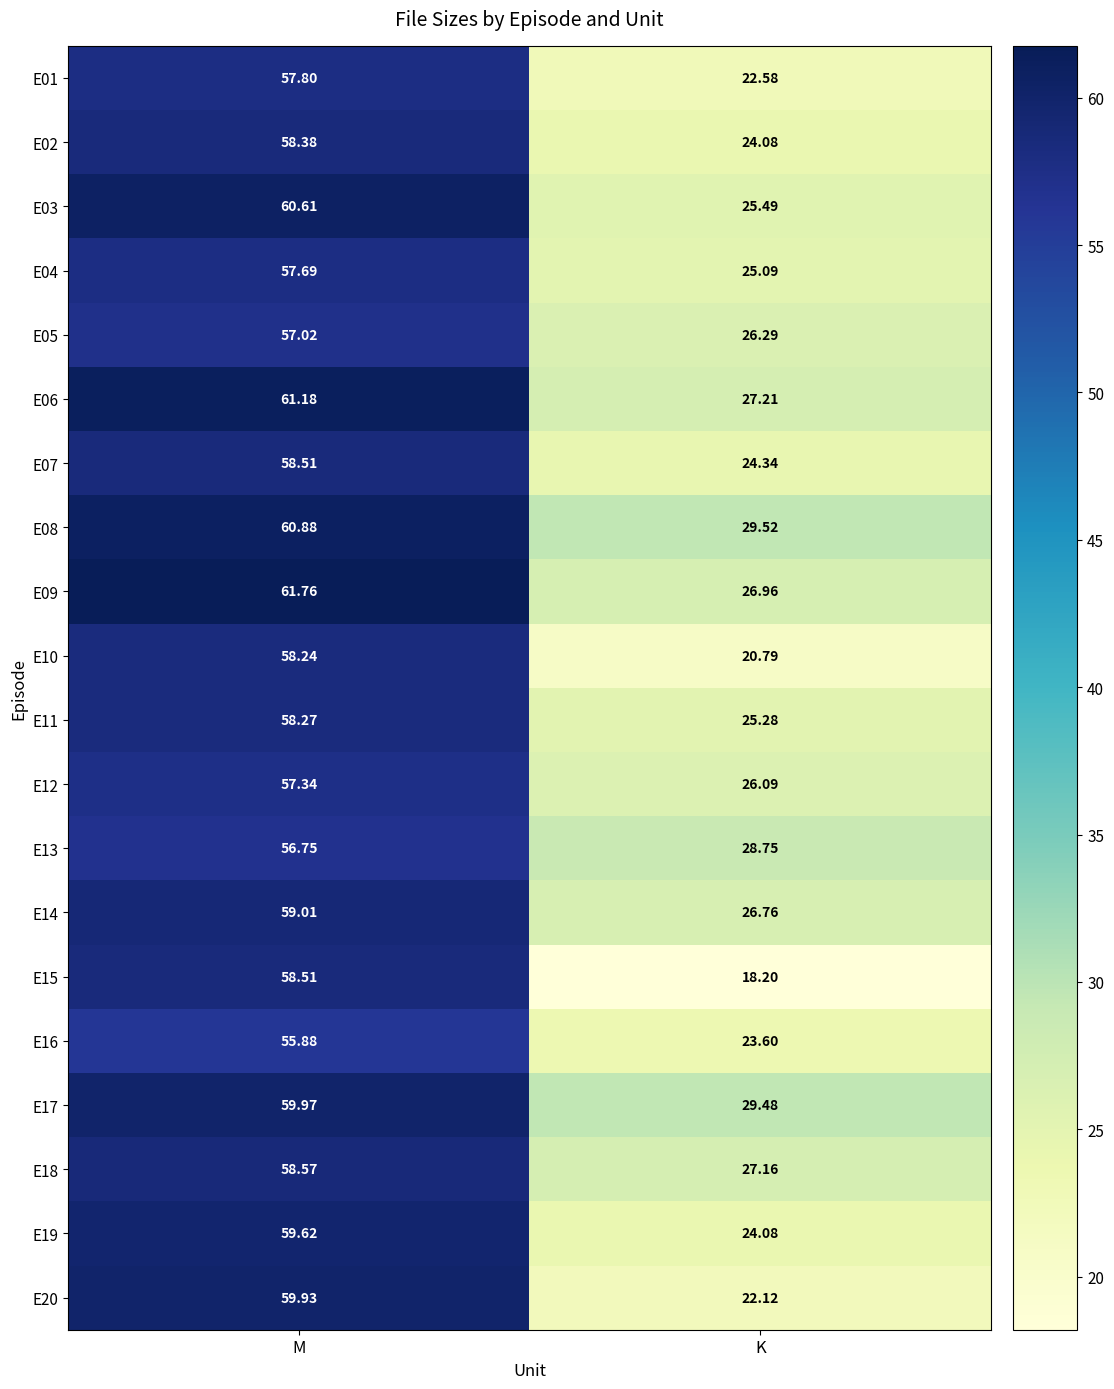

List the labels in order of E11 value, smallest first.

K, M